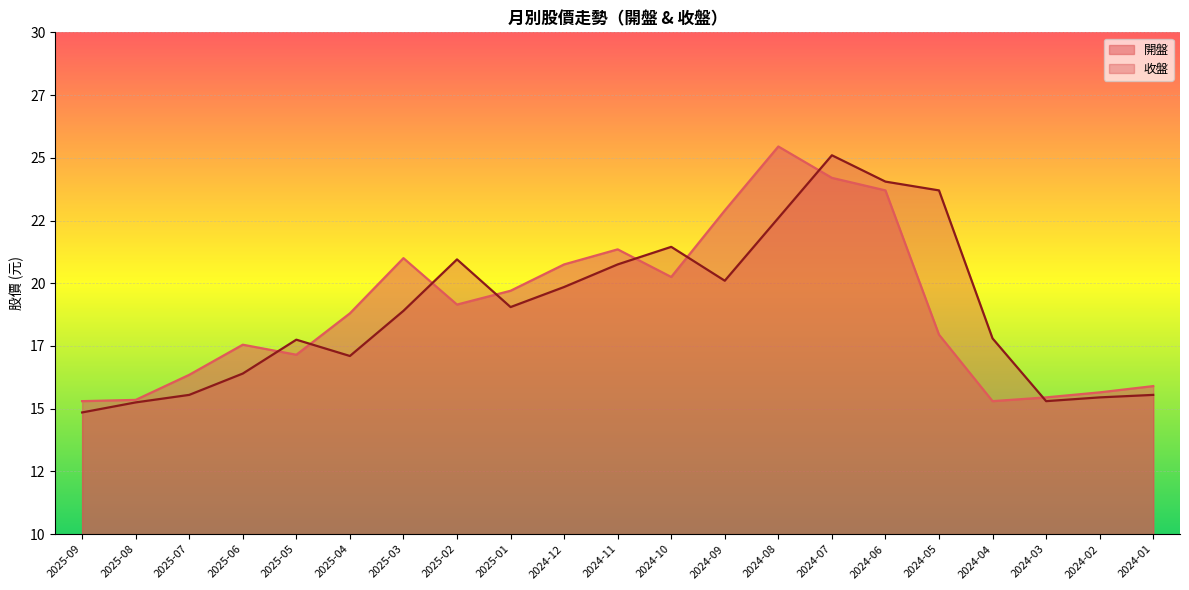

How many interior local valleys does the 收盤 series have?

4